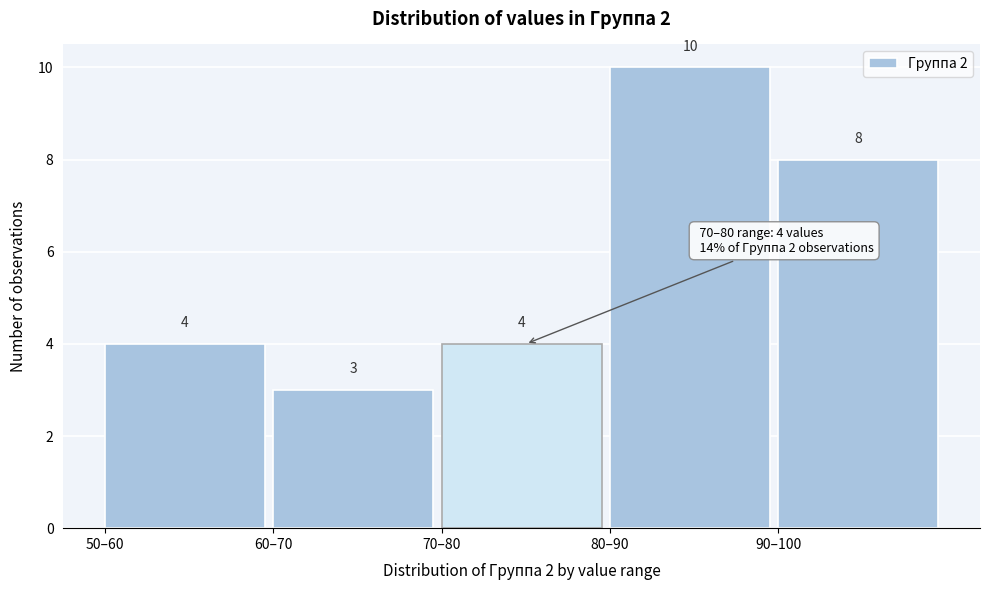

Reading right to left, list all the values displayed in this chart.

8	10	4	3	4